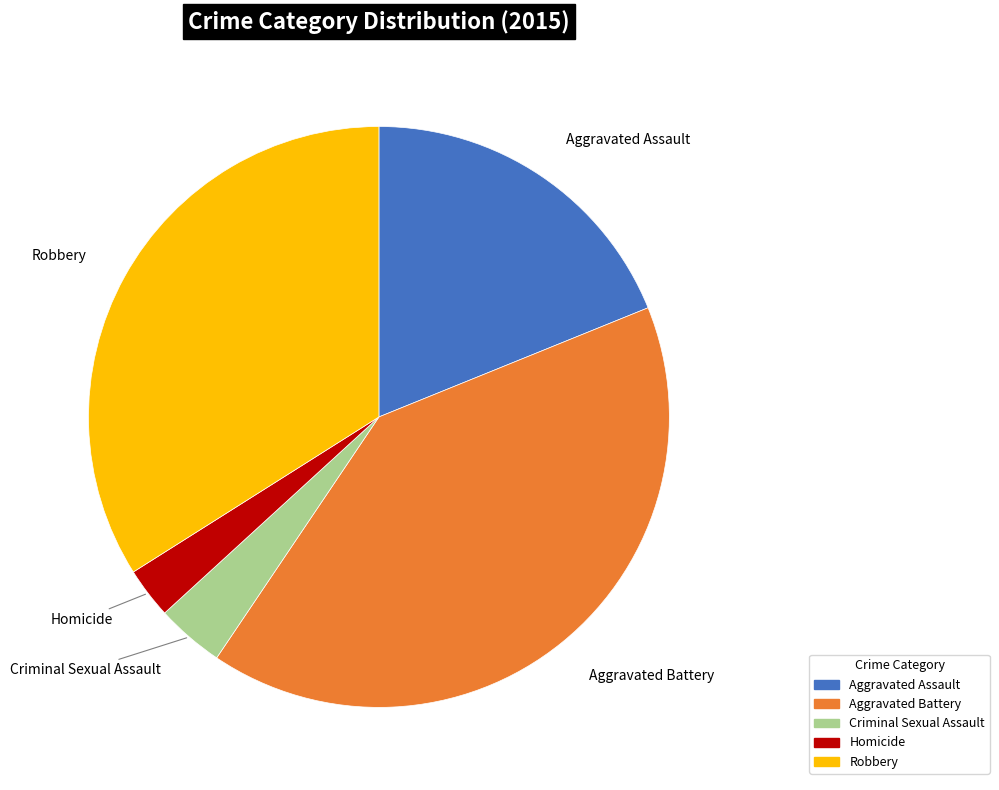

Which slice is the largest?

Aggravated Battery